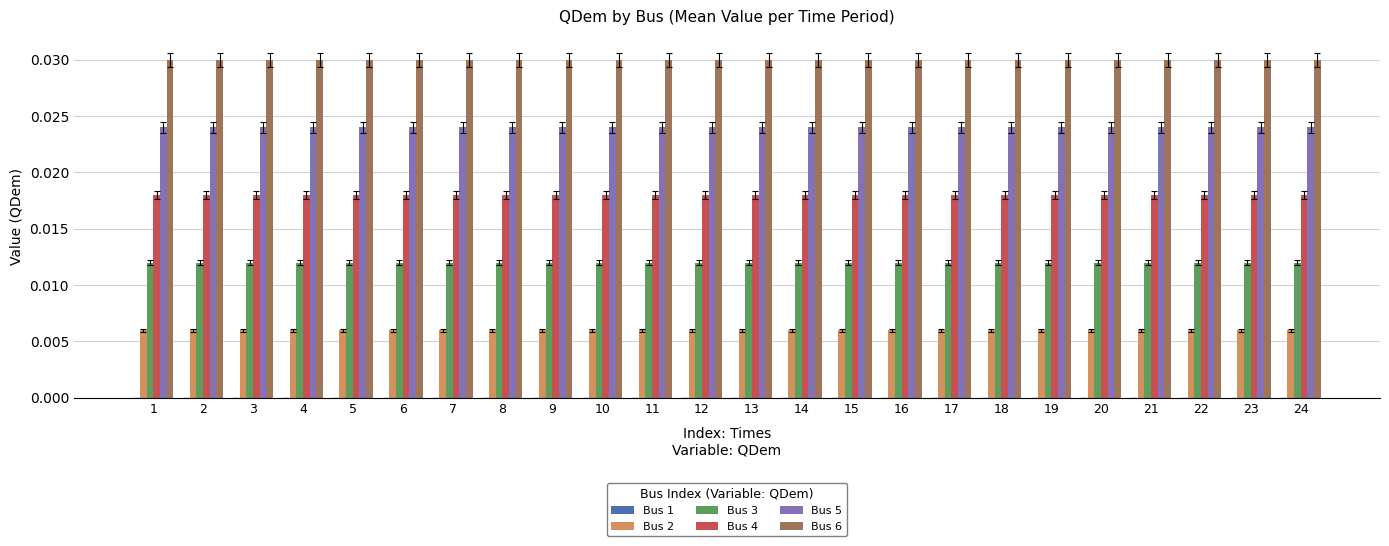

What is the sum of all Bus 2 values?

0.1